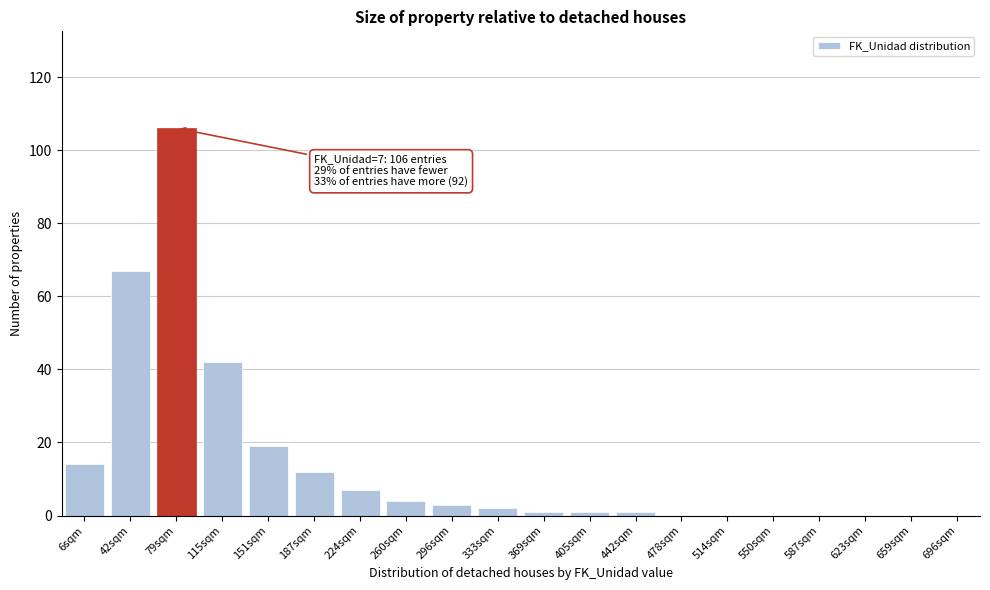

Reading left to right, extract all data points from this chart.

6sqm=14	42sqm=67	79sqm=106	115sqm=42	151sqm=19	187sqm=12	224sqm=7	260sqm=4	296sqm=3	333sqm=2	369sqm=1	405sqm=1	442sqm=1	478sqm=0	514sqm=0	550sqm=0	587sqm=0	623sqm=0	659sqm=0	696sqm=0